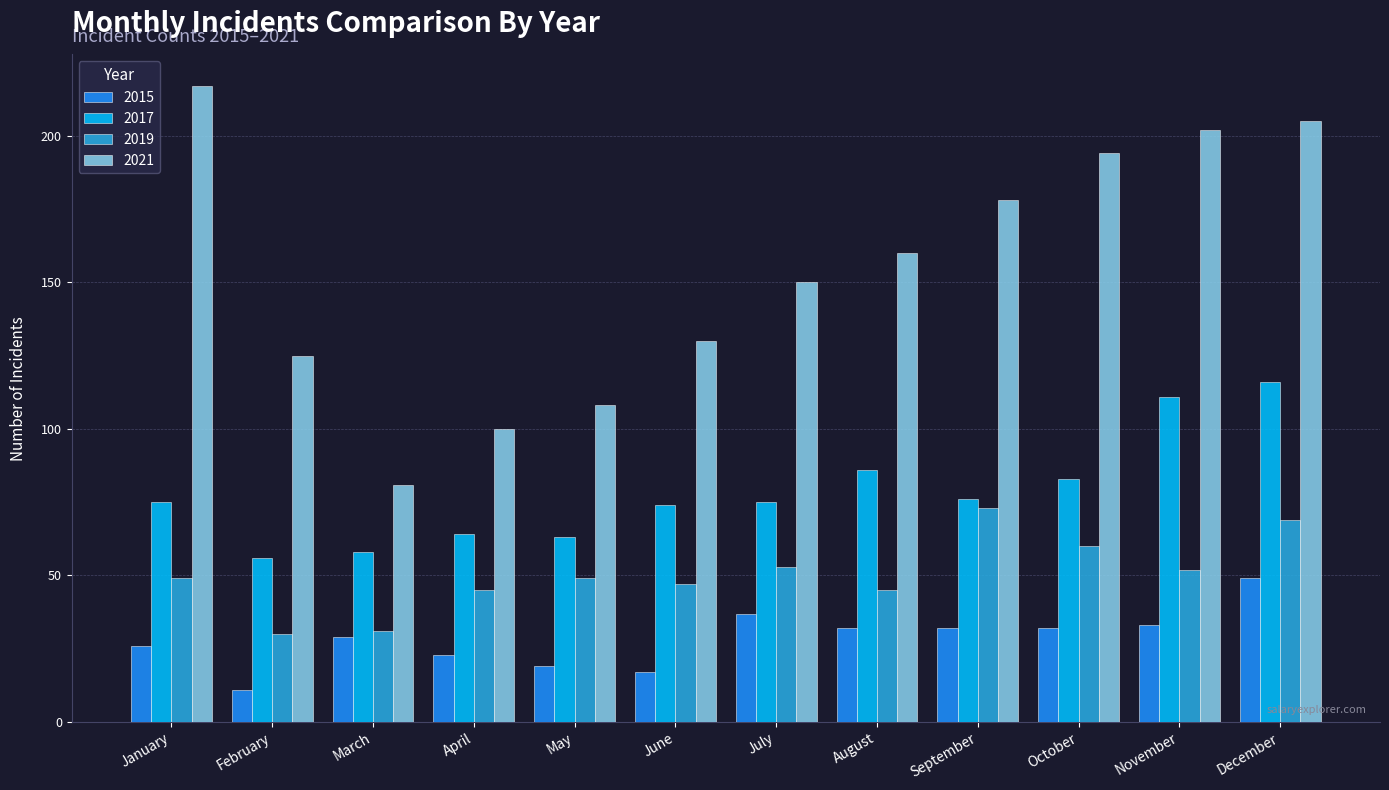

The 2019 series shows 49 at May. True or false?

True